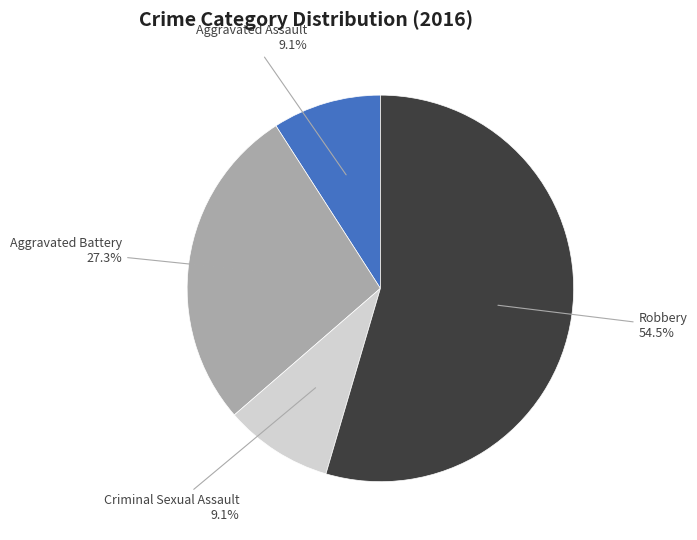

Which slice is the largest?

Robbery